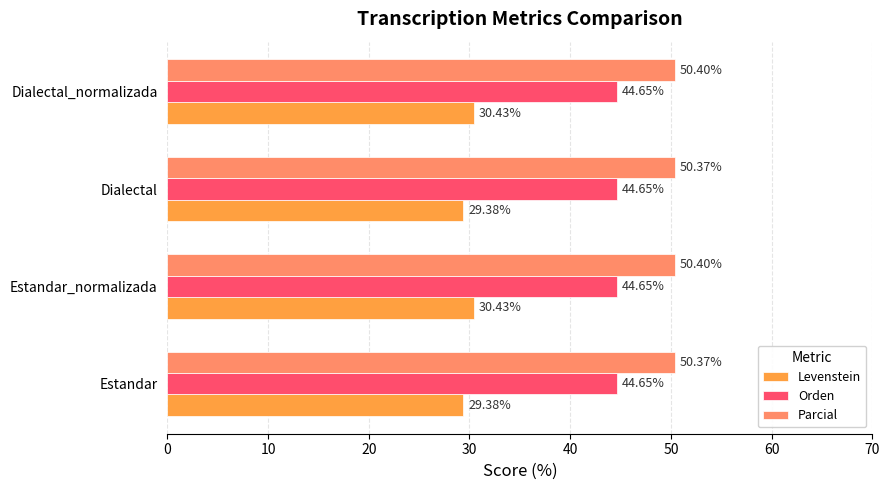

How many Parcial values are between 50 and 51?

4